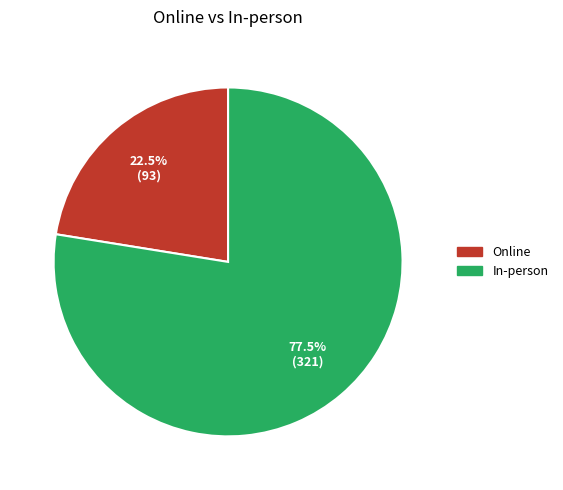

Which category has the biggest portion of the pie?

In-person